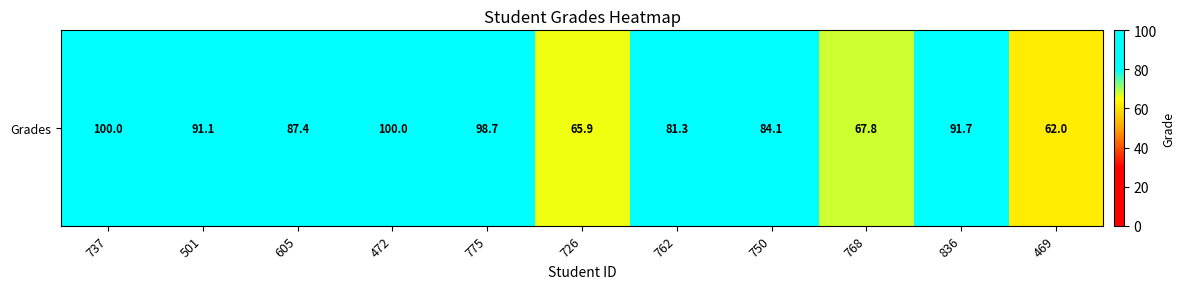

List the labels in order of value, largest first.

737, 472, 775, 836, 501, 605, 750, 762, 768, 726, 469